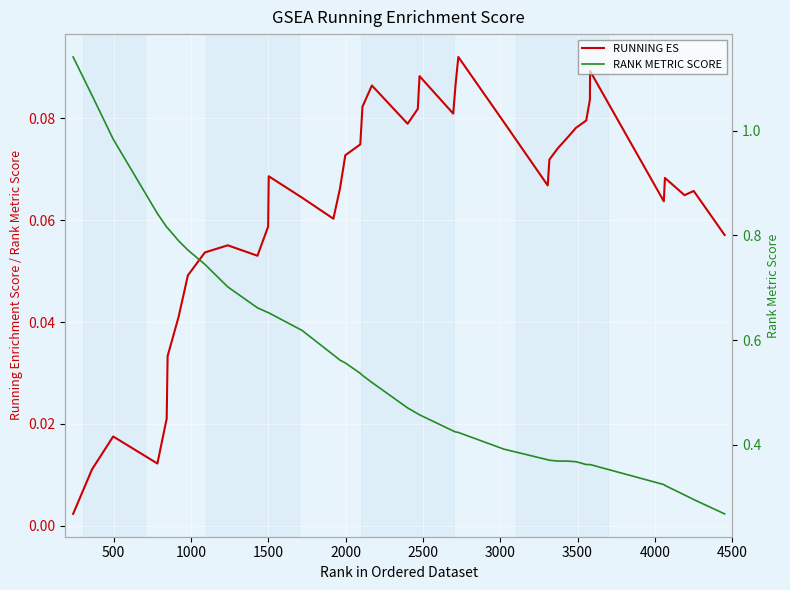

What is the value of the RANK METRIC SCORE point at the 4th from the left?

0.8